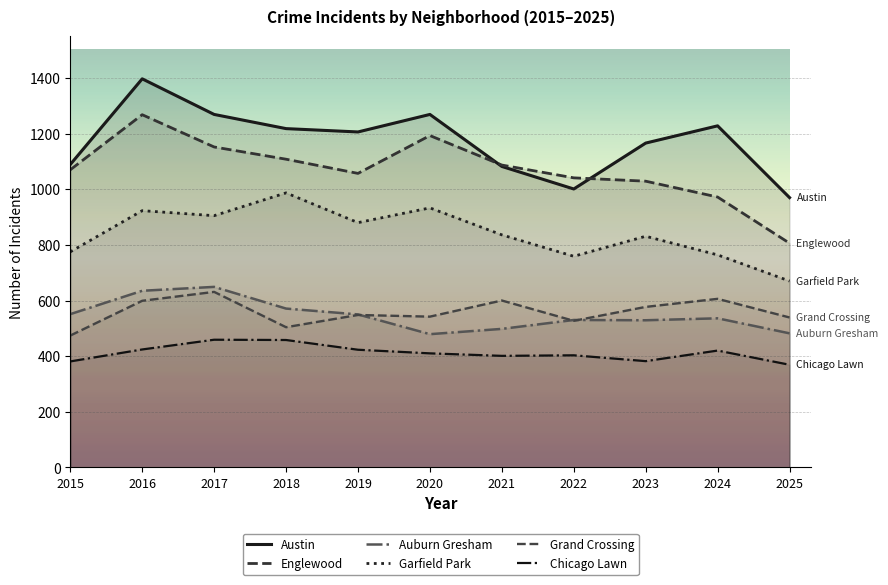

Which has a higher value, 2024 or 2025?

2024